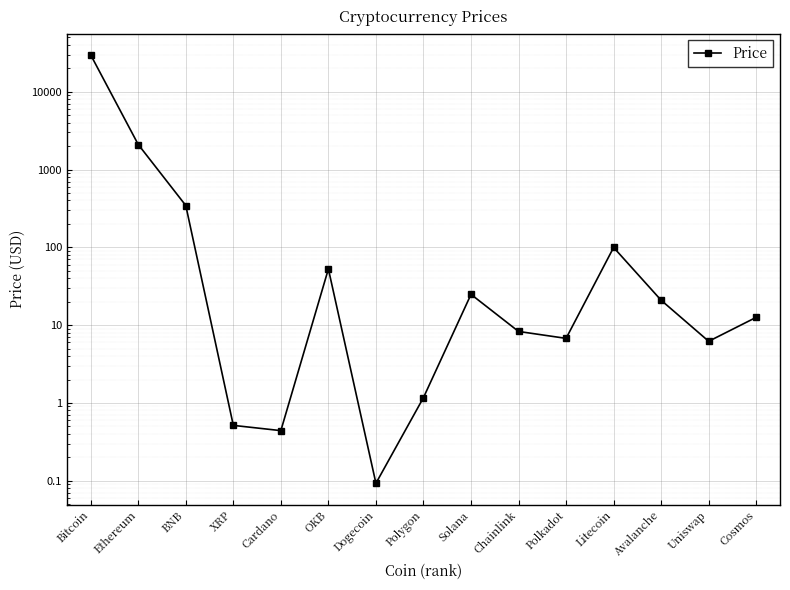

What is the change in value from Polygon to Solana?

+23.7